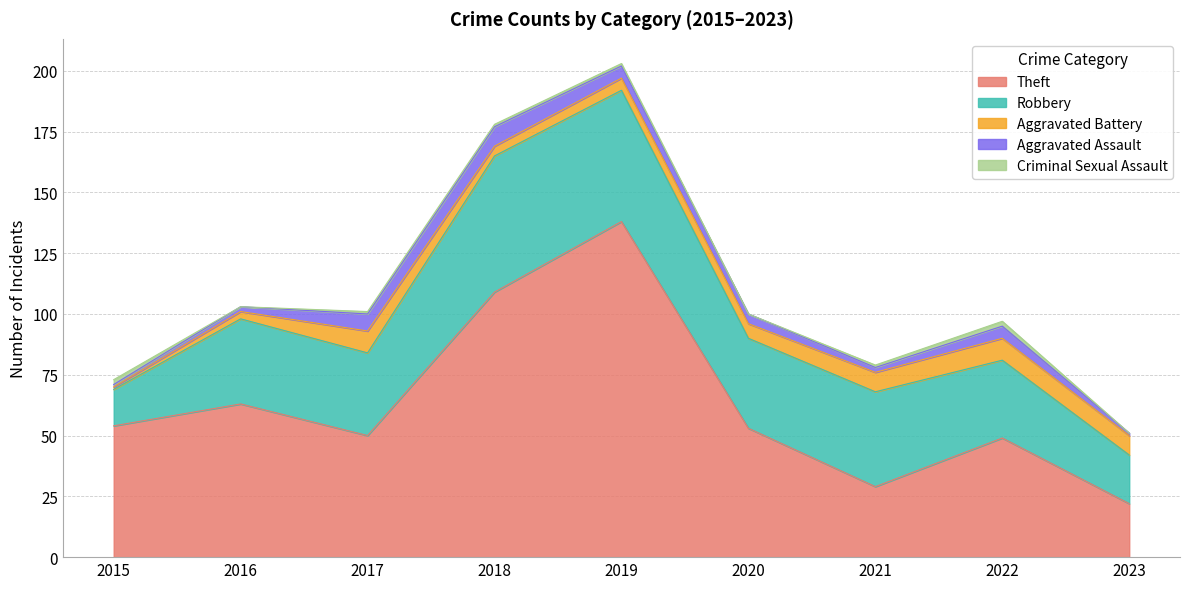

List the labels in order of Aggravated Battery value, smallest first.

2015, 2016, 2018, 2019, 2020, 2021, 2023, 2017, 2022